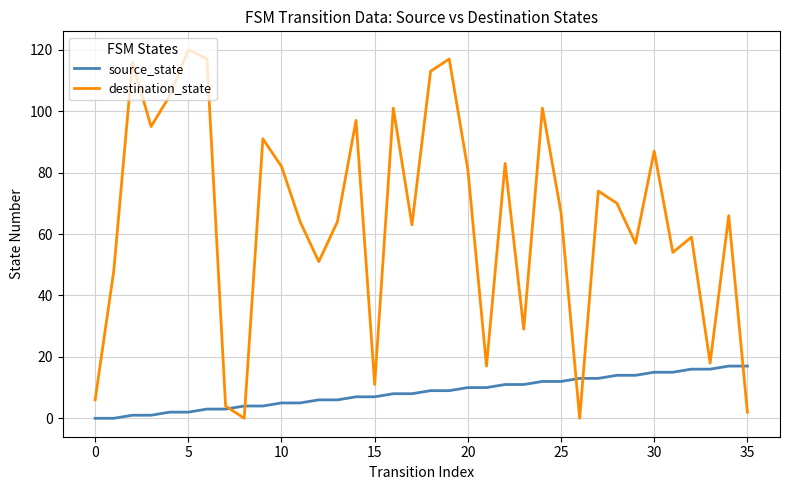

What are all the series names shown in the legend?

source_state, destination_state